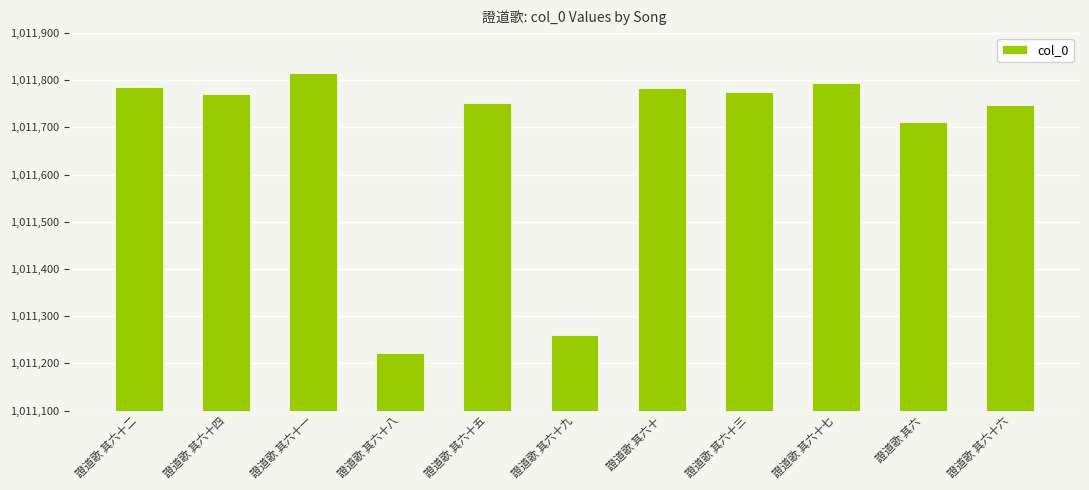

What is the smallest value displayed?

1011223